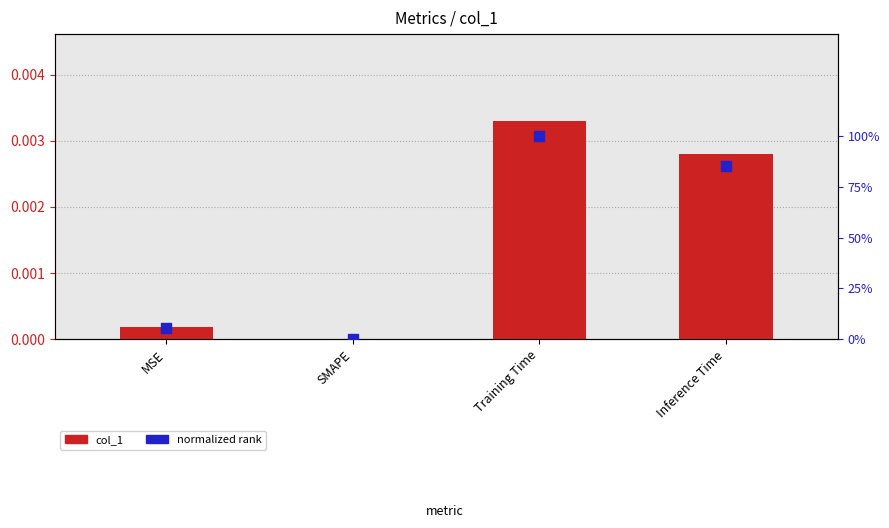

Is the value of normalized rank at MSE greater than the value of col_1 at MSE?

Yes